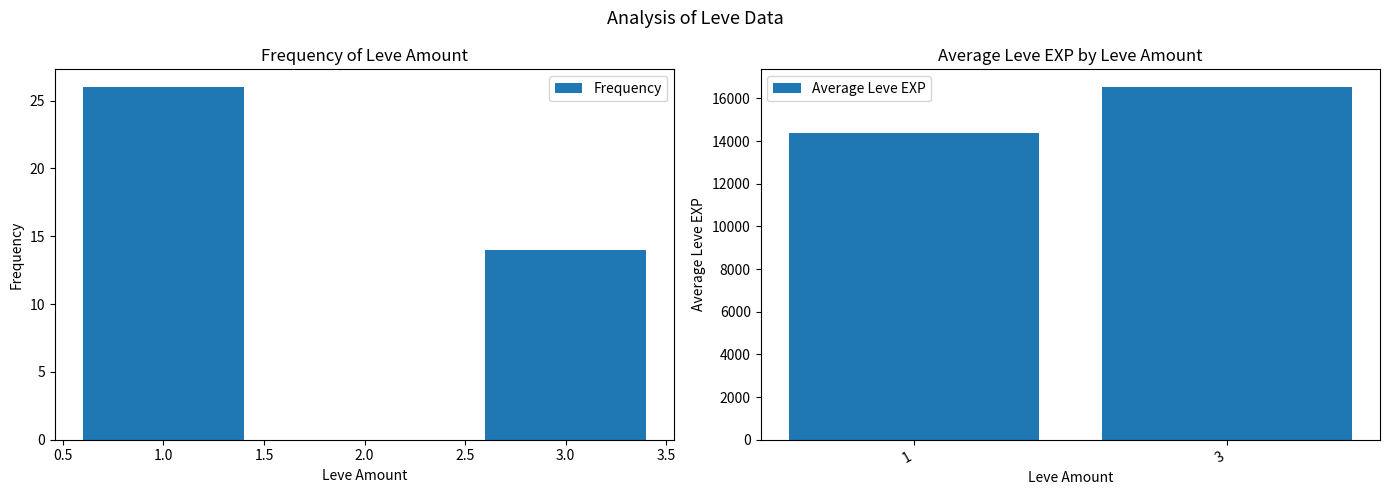

Is it true that Average Leve EXP equals 16532.9 at 3?

True